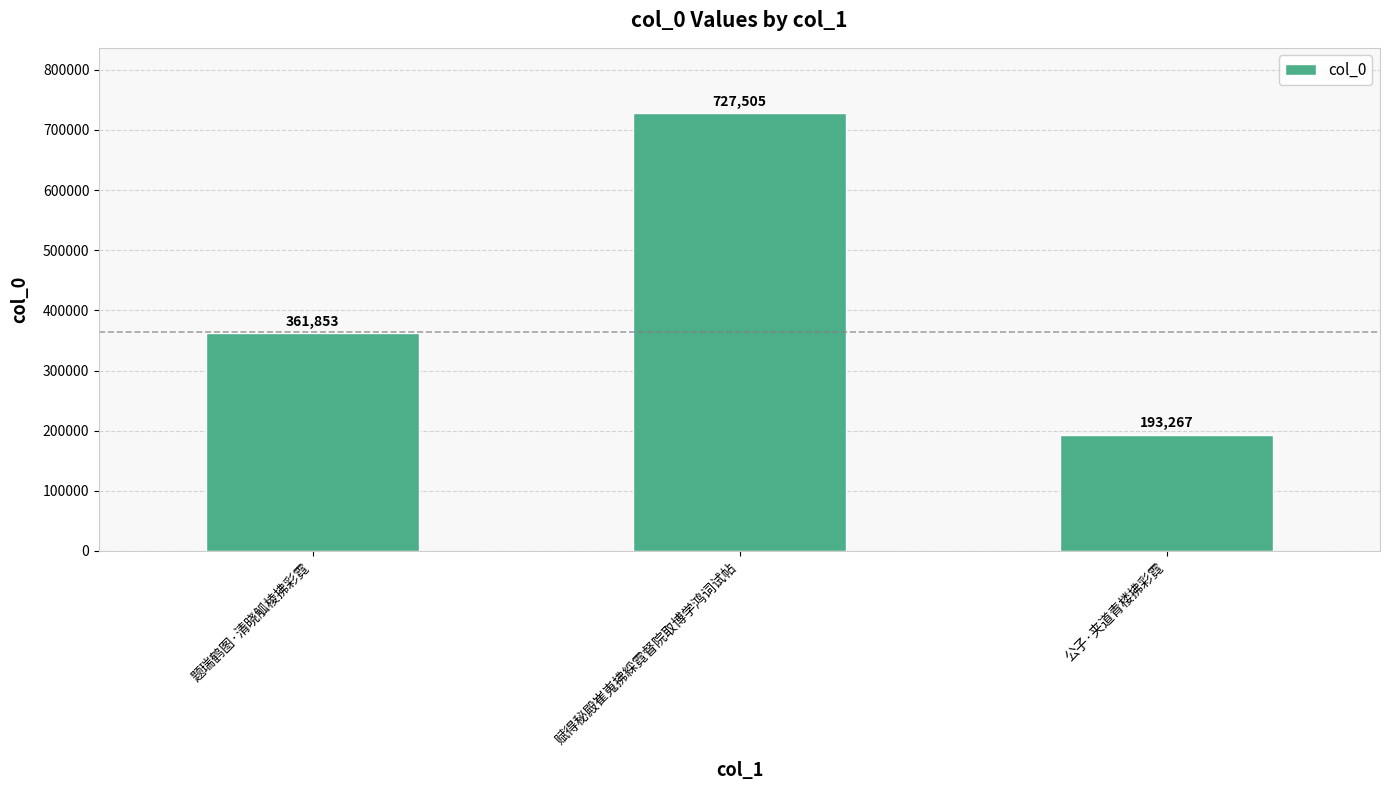

Which label corresponds to the smallest value in the chart?

公子·夹道青楼拂彩霓